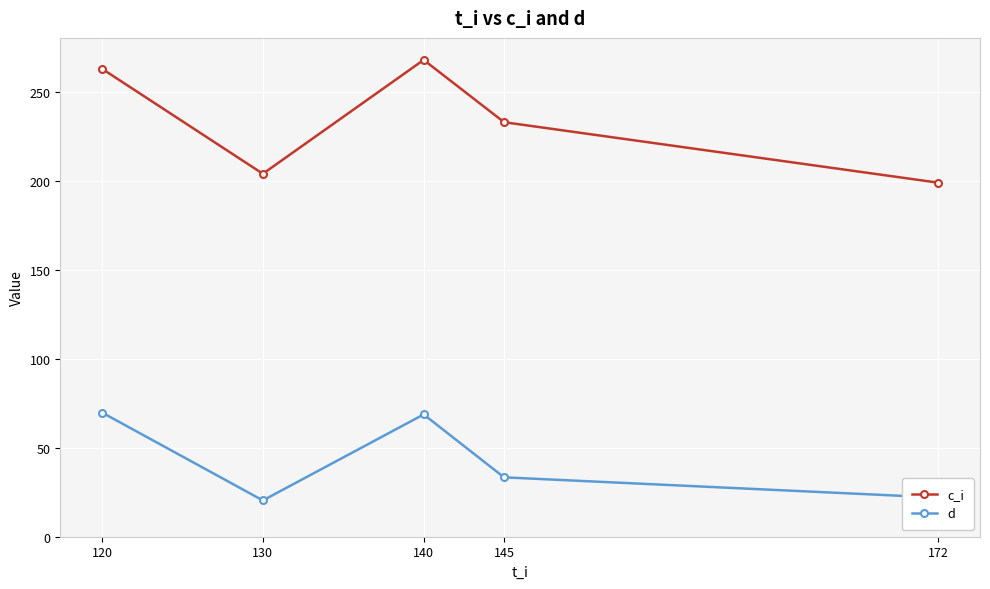

Rank the series at 120 from highest to lowest value.

c_i, d